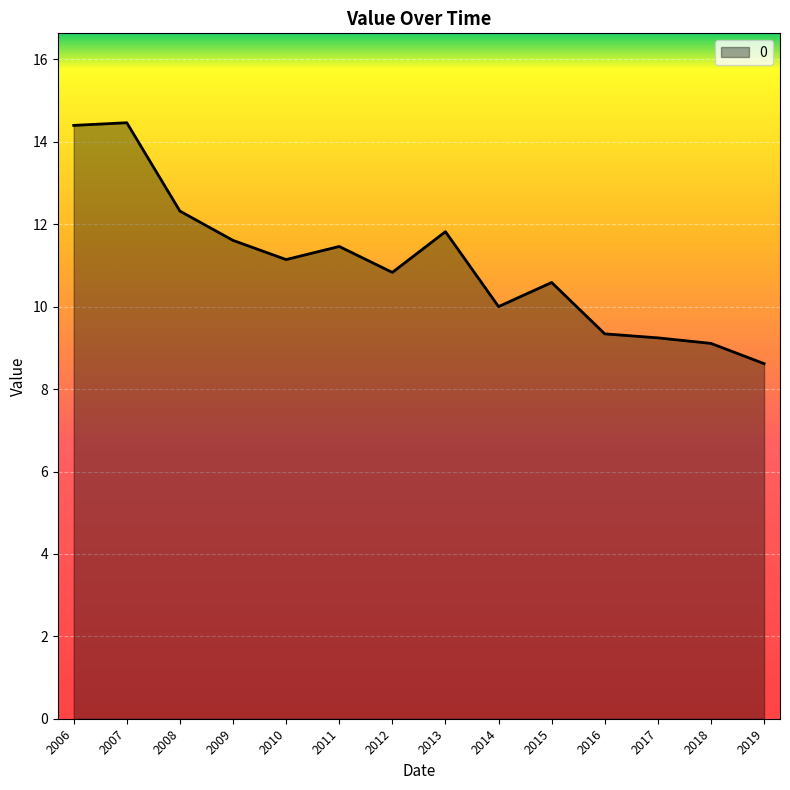

Which has a higher value, 2006 or 2008?

2006